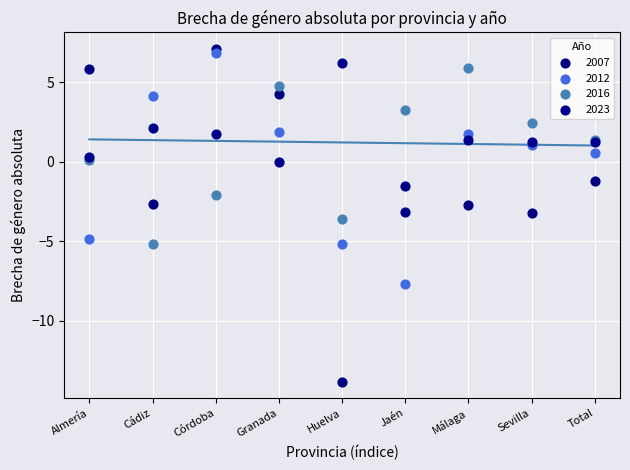

Which series reaches the minimum Y coordinate?

2007